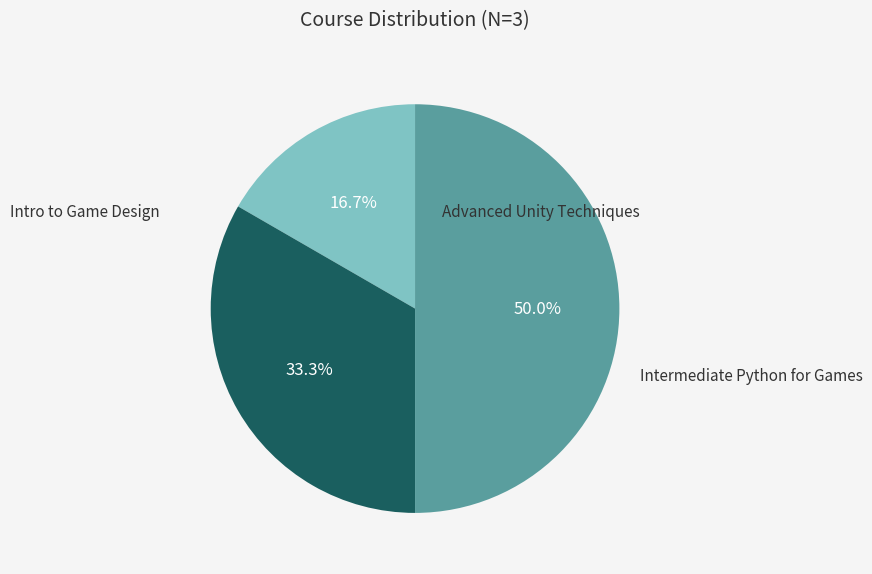

How many slices are in this pie chart?

3